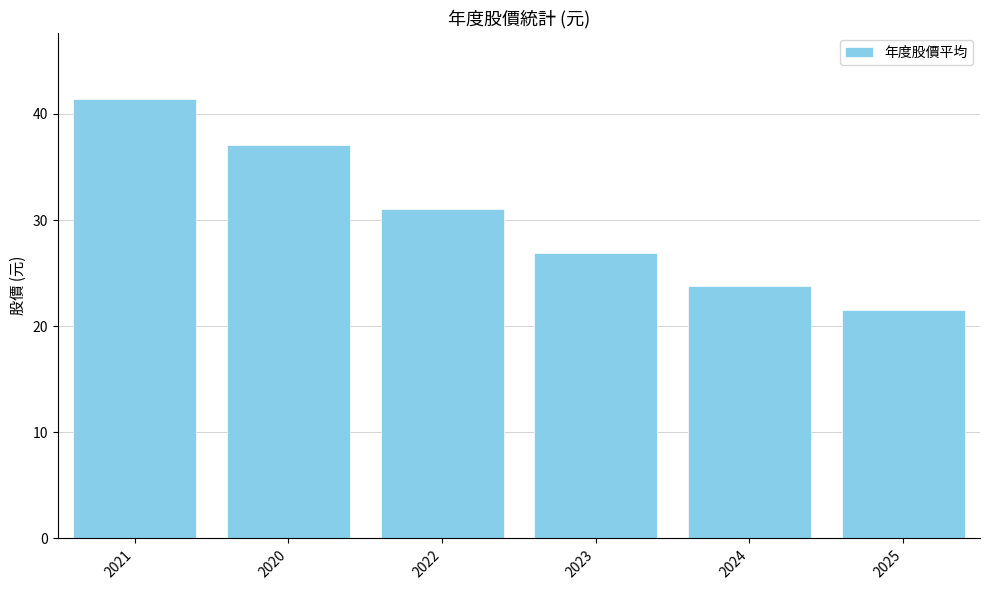

How many bars are there in total?

6